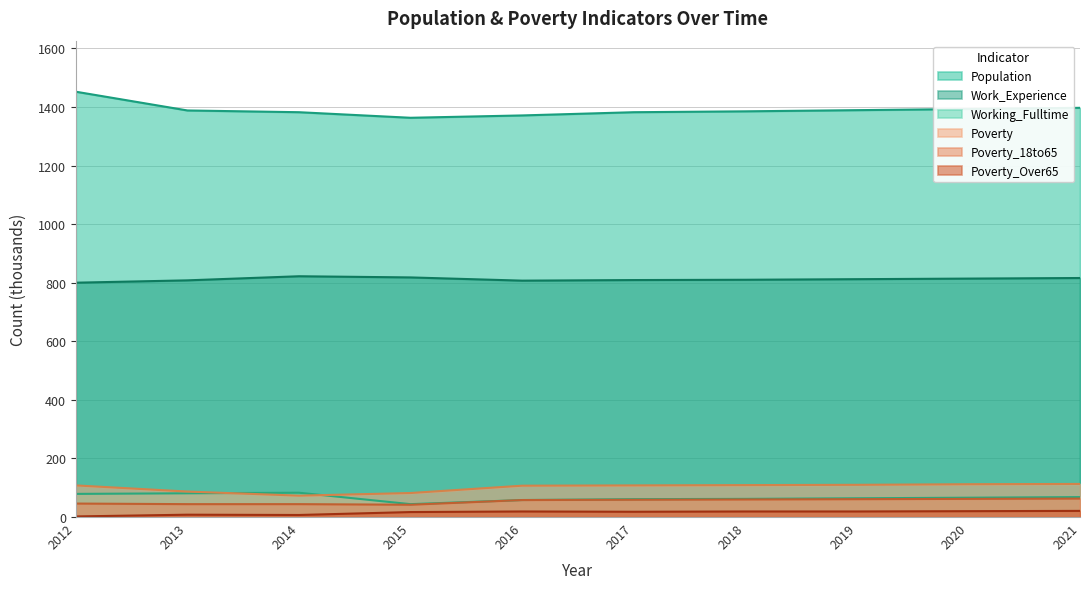

Is it true that Poverty_18to65 equals 44 at 2014?

True